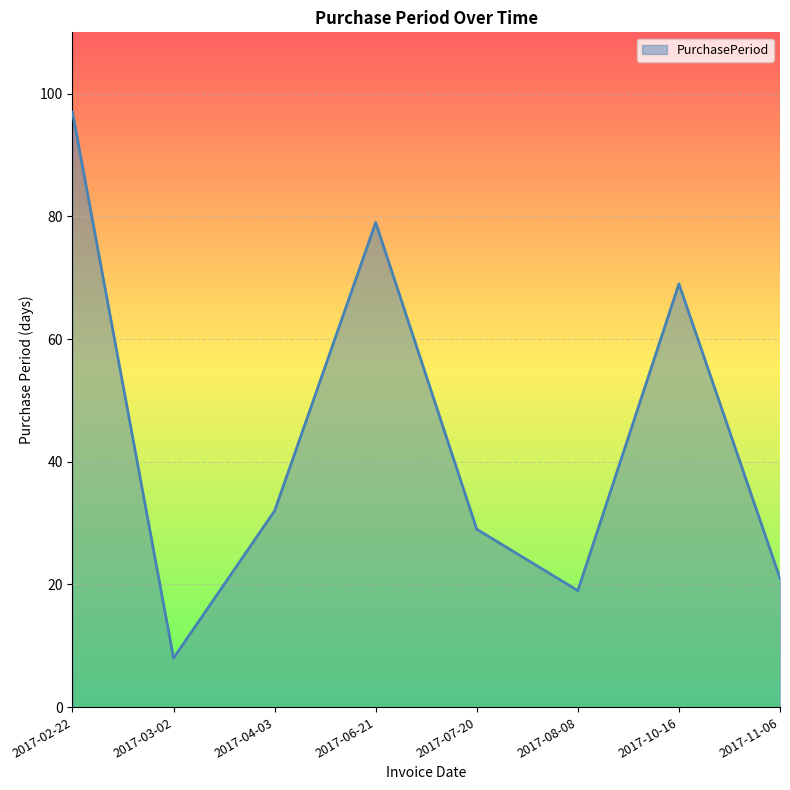

Where is the first local maximum?

2017-06-21